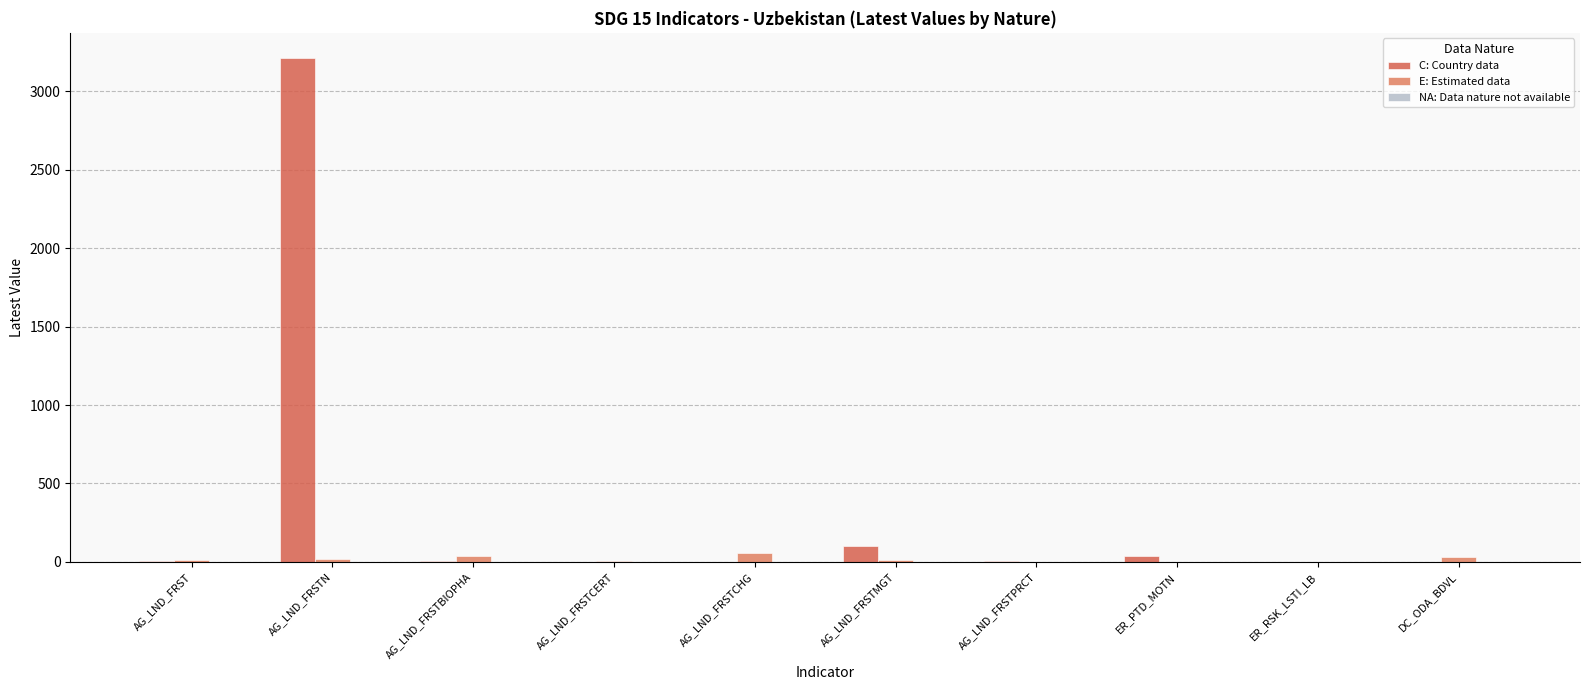

How many categories are shown in the chart?

10